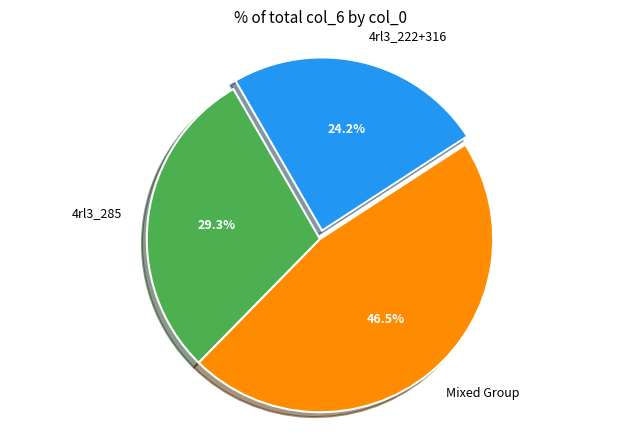

What percentage do 4rl3_222+316 and 4rl3_285 together represent?

53.5%